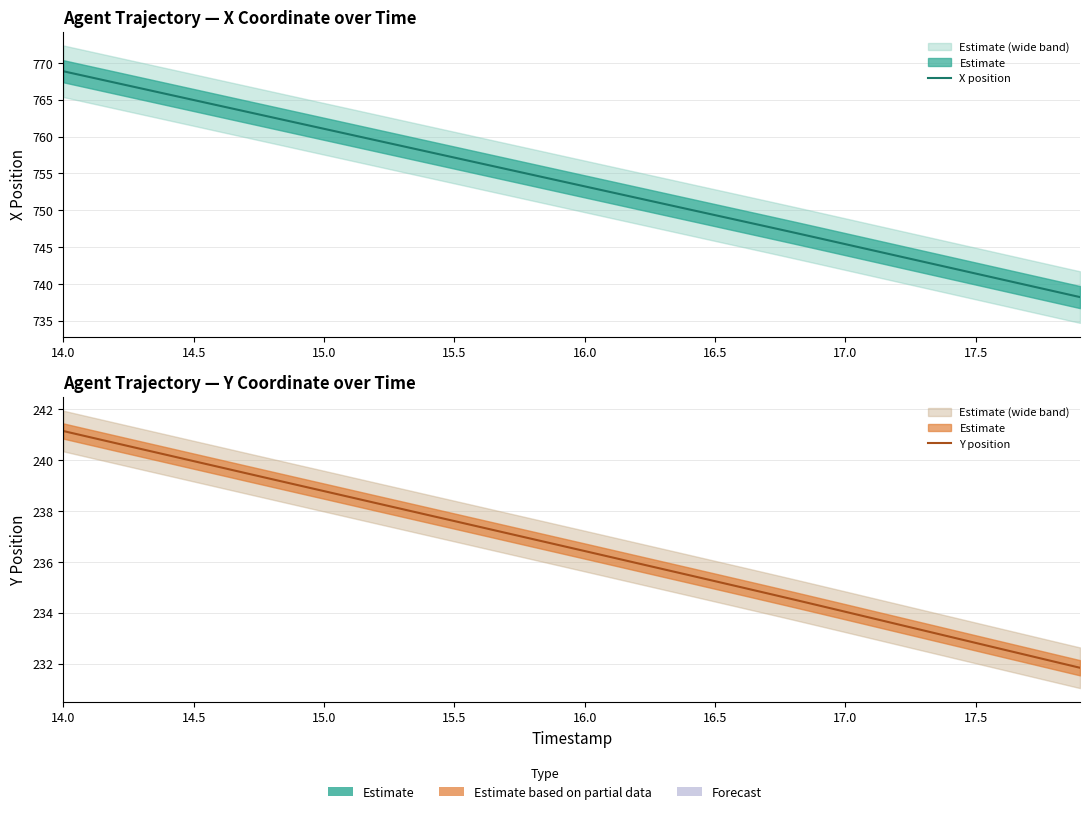

What are all the series names shown in the legend?

X position, Y position